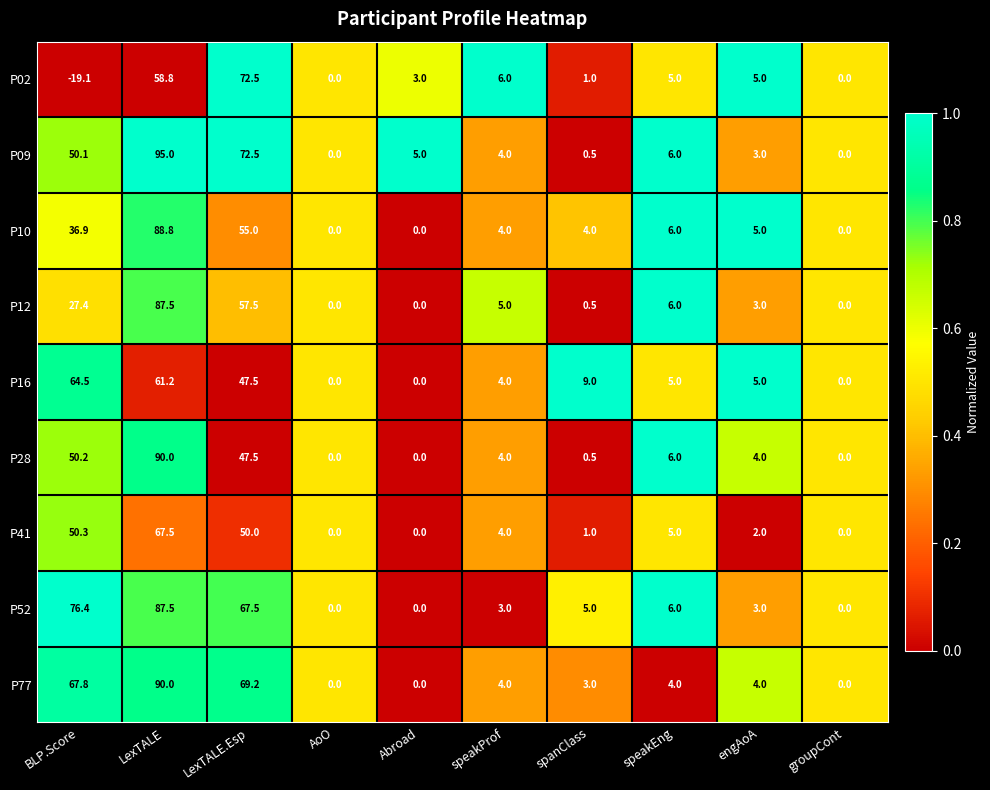

The P09 series shows 0.5 at spanClass. True or false?

True